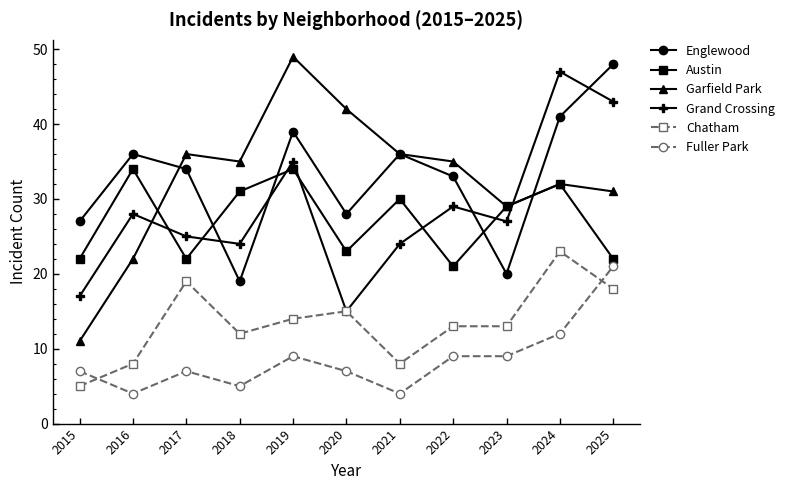

Reading left to right, transcribe all the data shown in this chart.

Englewood: 2015=27	2016=36	2017=34	2018=19	2019=39	2020=28	2021=36	2022=33	2023=20	2024=41	2025=48
Austin: 2015=22	2016=34	2017=22	2018=31	2019=34	2020=23	2021=30	2022=21	2023=29	2024=32	2025=22
Garfield Park: 2015=11	2016=22	2017=36	2018=35	2019=49	2020=42	2021=36	2022=35	2023=29	2024=32	2025=31
Grand Crossing: 2015=17	2016=28	2017=25	2018=24	2019=35	2020=15	2021=24	2022=29	2023=27	2024=47	2025=43
Chatham: 2015=5	2016=8	2017=19	2018=12	2019=14	2020=15	2021=8	2022=13	2023=13	2024=23	2025=18
Fuller Park: 2015=7	2016=4	2017=7	2018=5	2019=9	2020=7	2021=4	2022=9	2023=9	2024=12	2025=21